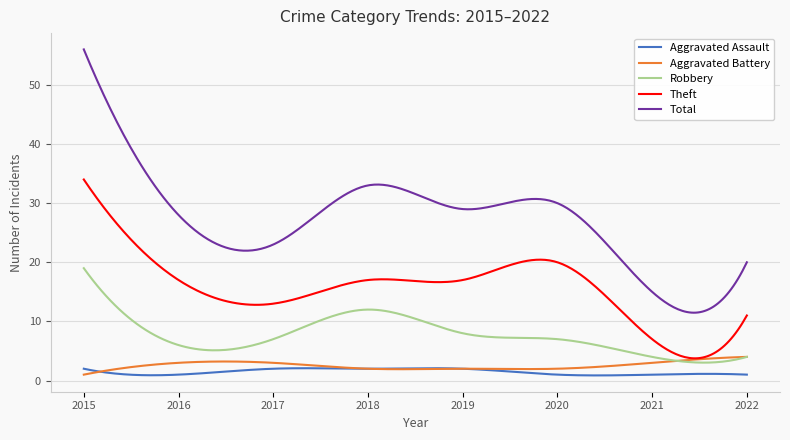

Which series has the largest total across all categories?

Total